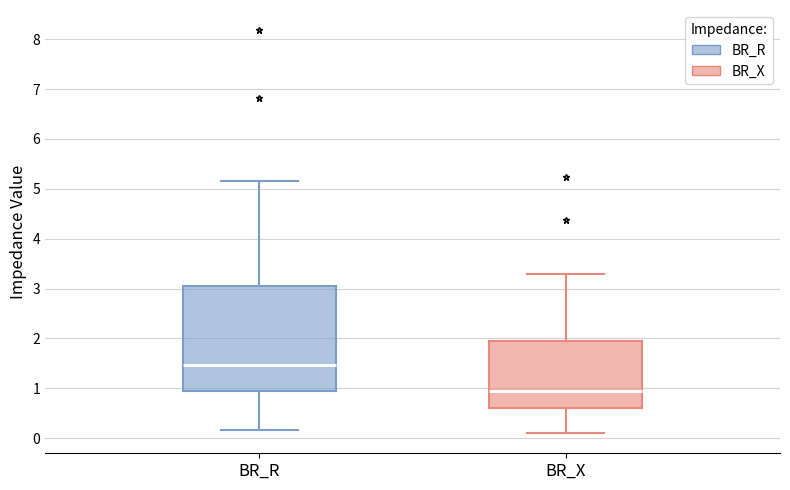

Where is the lower edge of the box for BR_X on the y-axis? The values are not printed on the chart, so give them approximately, as read against the axis.

0.6